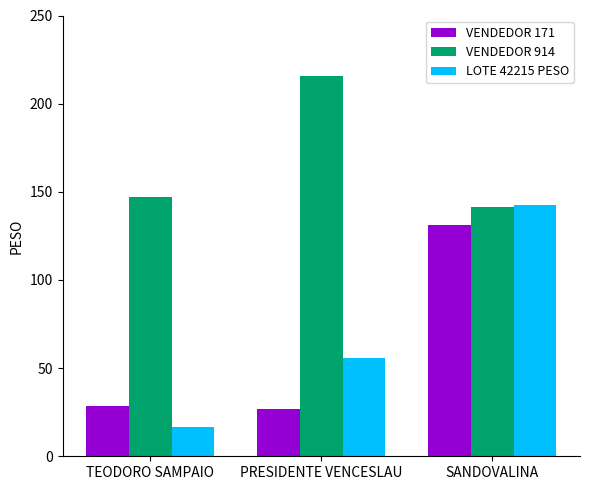

Which series has the widest spread of values?

LOTE 42215 PESO